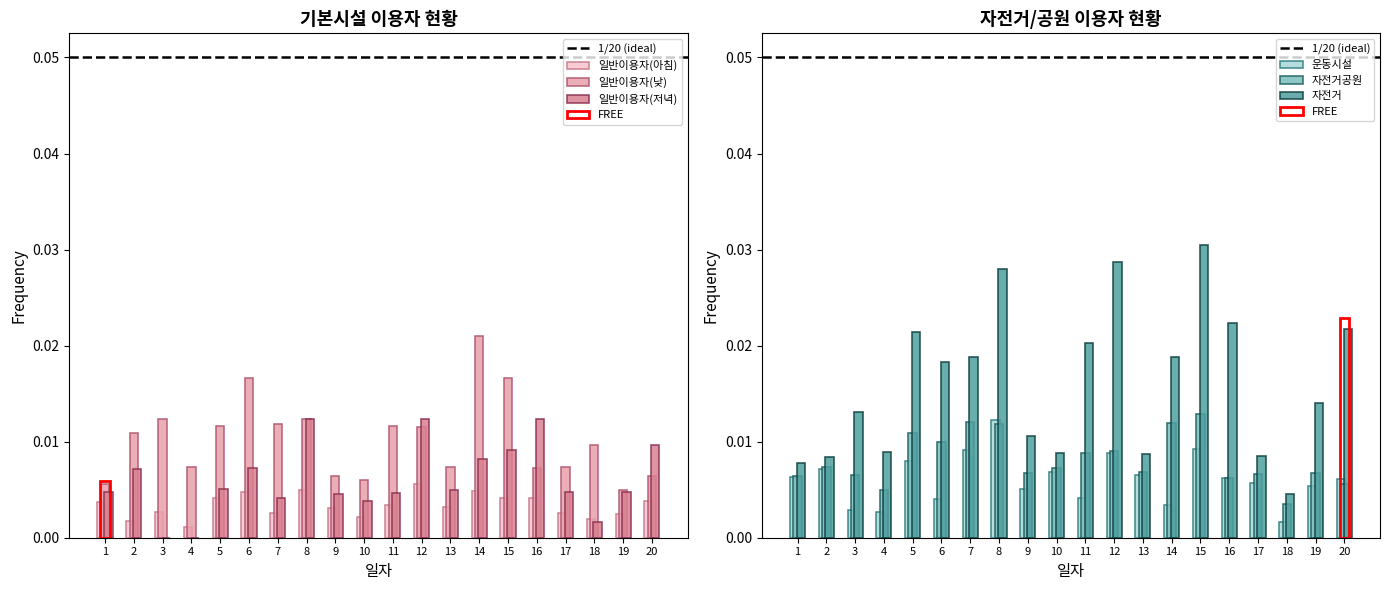

The value of 자전거공원 at 15 is 0.0. True or false?

True